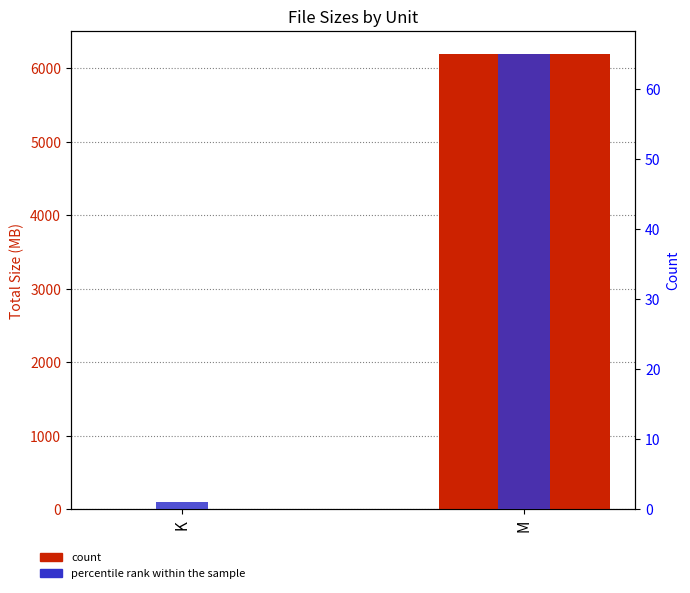

Between K and M, which series saw the biggest shift?

count